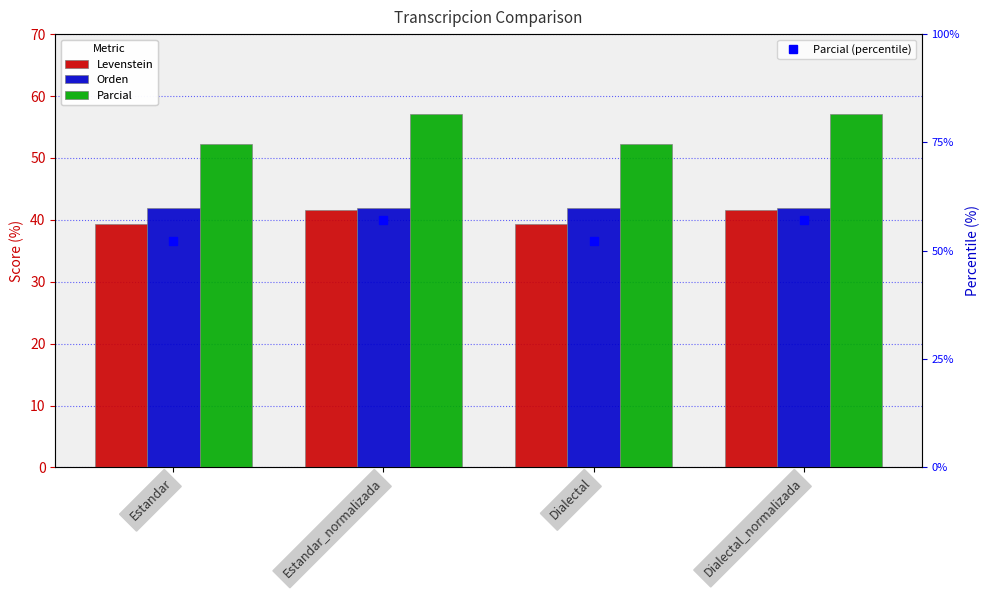

Reading left to right, extract all data points from this chart.

Levenstein: 39.3	41.7	39.3	41.7
Orden: 41.9	41.9	41.9	41.9
Parcial: 52.2	57.1	52.2	57.1
Parcial (percentile): 52.2	57.1	52.2	57.1